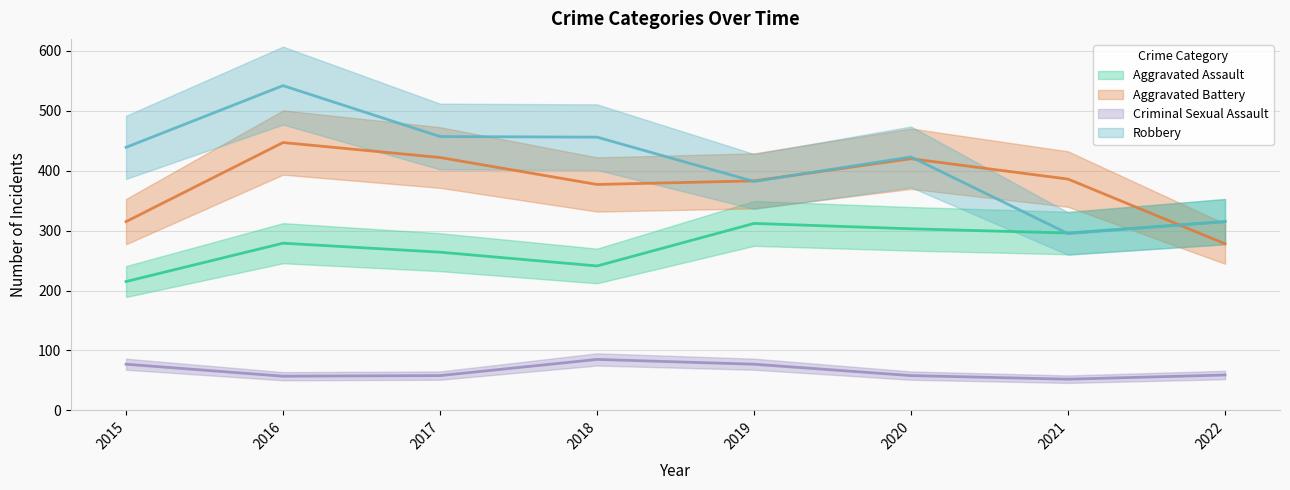

Is the value of Aggravated Battery at 2020 greater than the value of Criminal Sexual Assault at 2018?

Yes